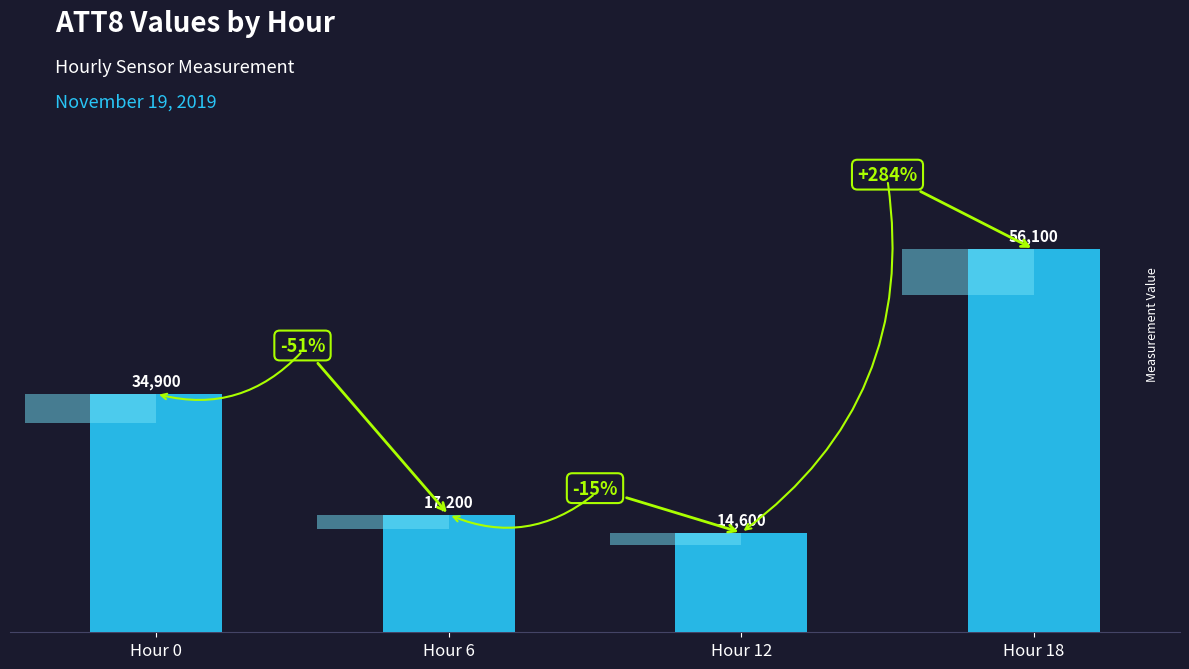

What is the smallest value displayed?

14600